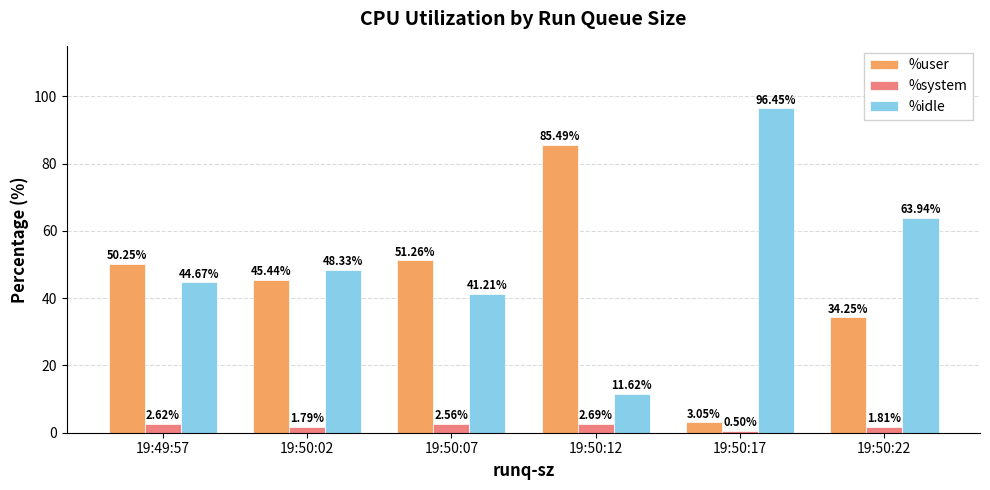

What is the difference between the %system values at 19:50:12 and 19:50:17?

2.2